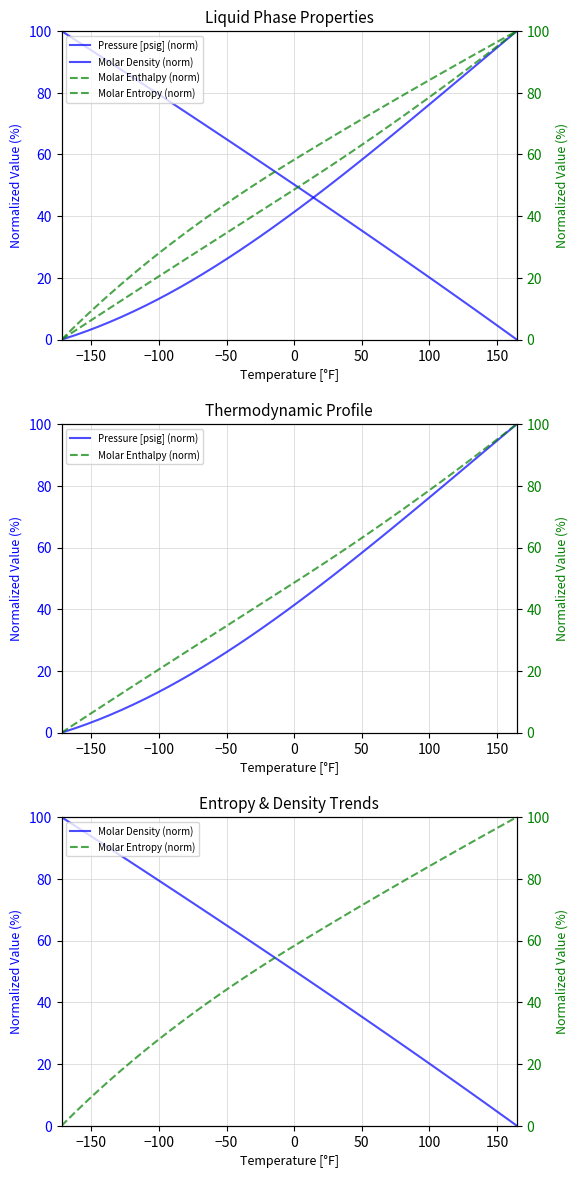

Which series has the widest spread of values?

Pressure [psig] (norm)